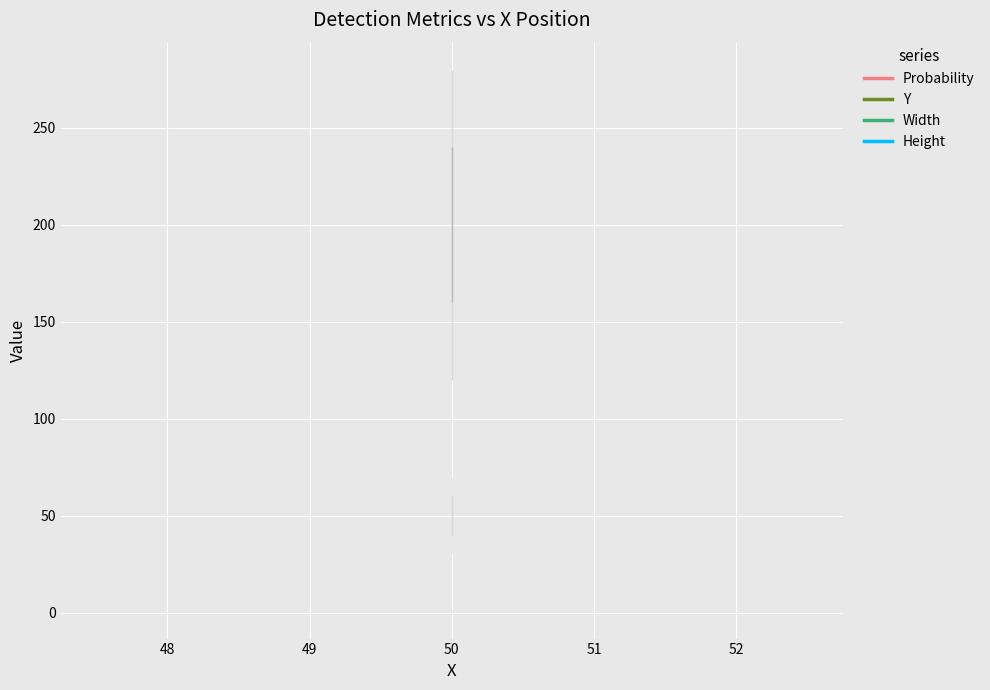

Rank the series by their maximum value, from lowest to highest.

Probability, Y, Width, Height